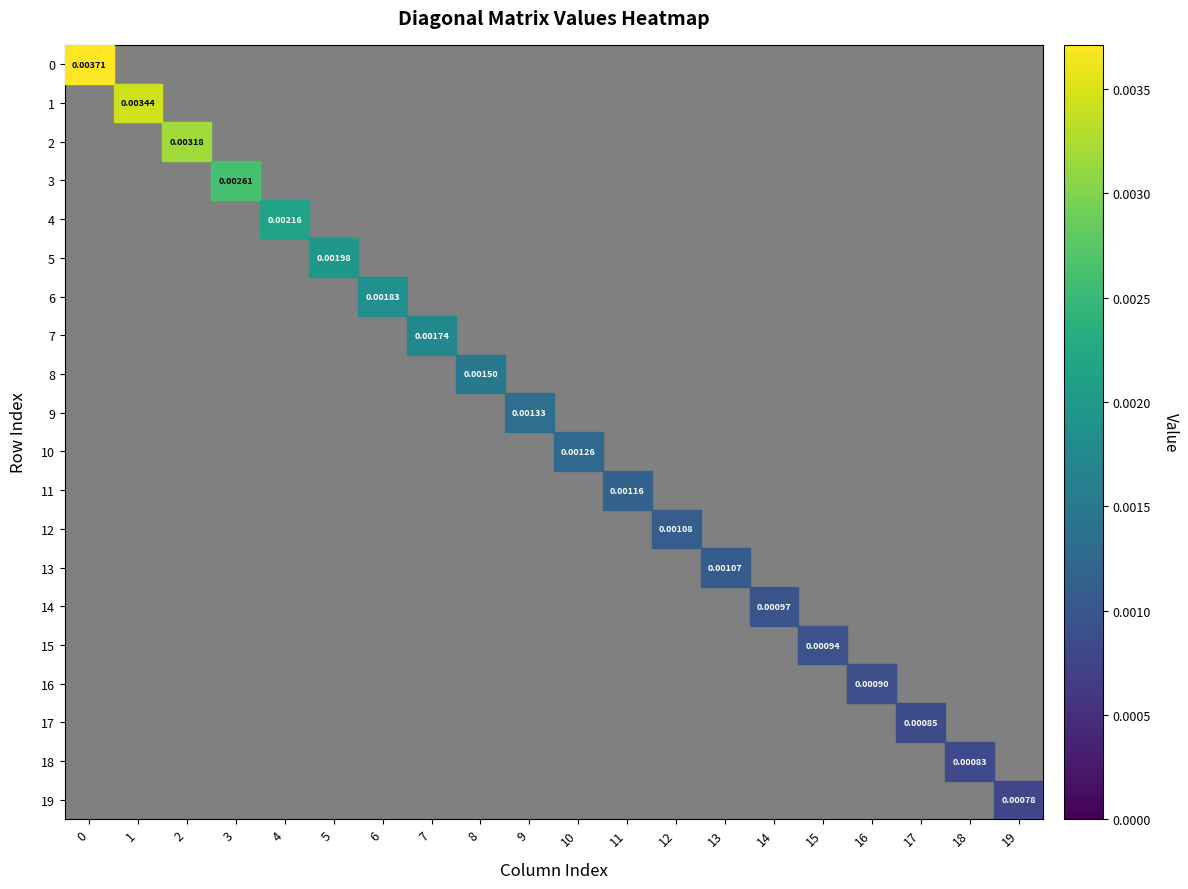

Count the number of categories in the chart.

20